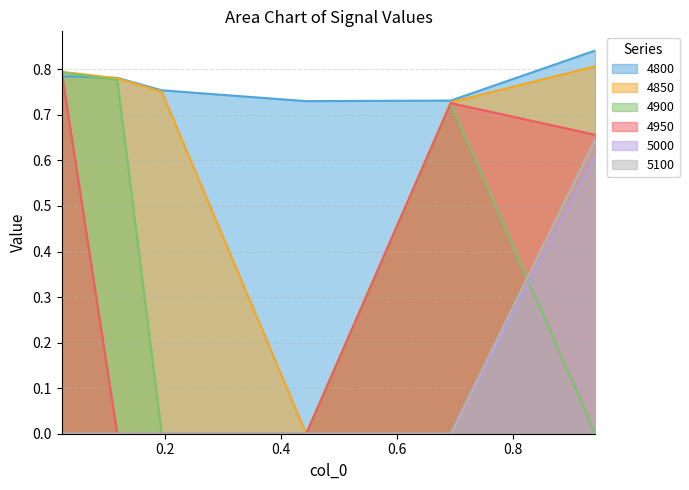

Is it true that 5000 equals 0.0 at 0.6931506849315069?

True